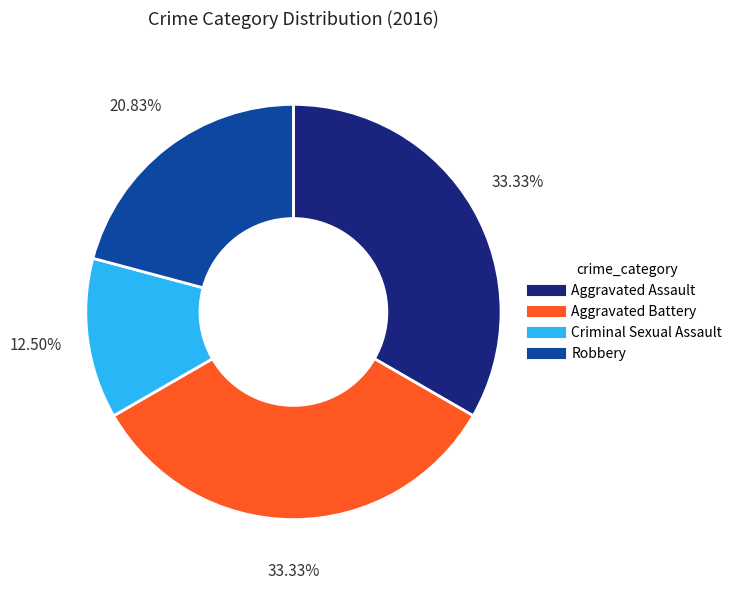

Does Aggravated Battery represent more than half of the total?

No